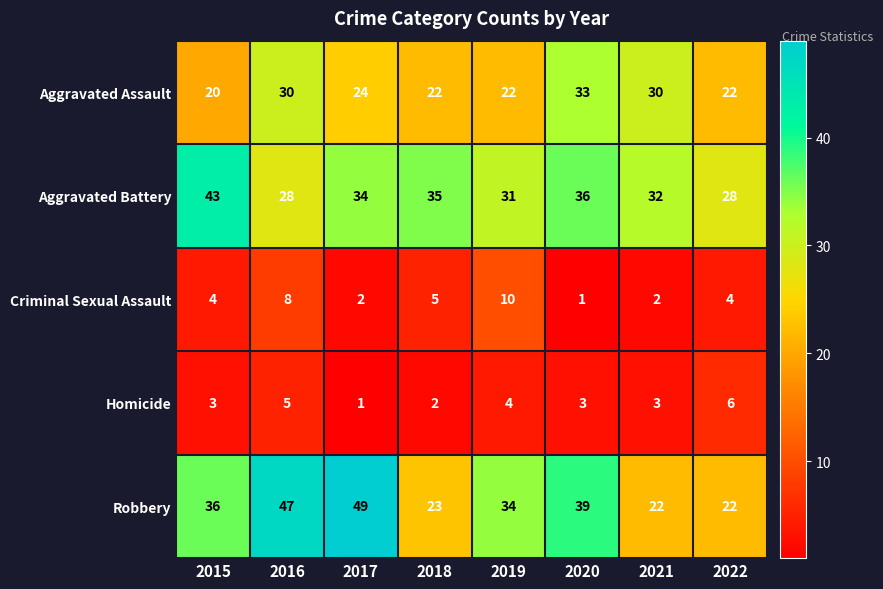

Which category has the highest value across all series?

2017